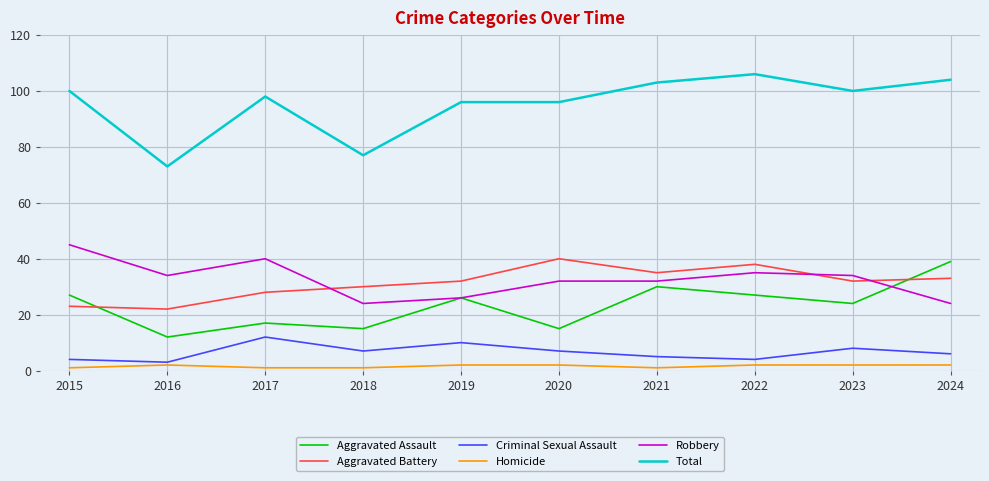

Where is the first local minimum for Robbery?

2016